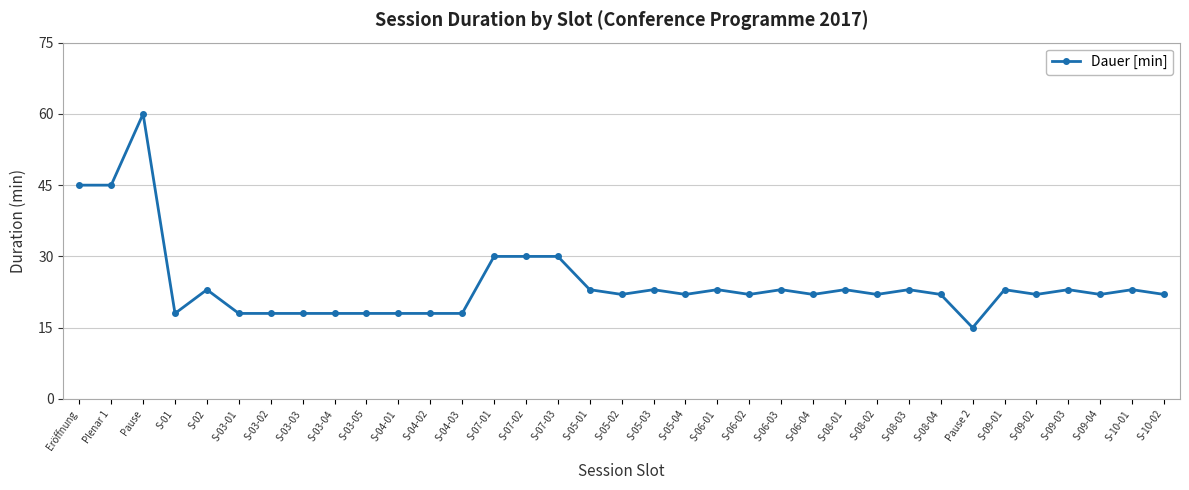

What is the difference between the second highest and minimum values?

30